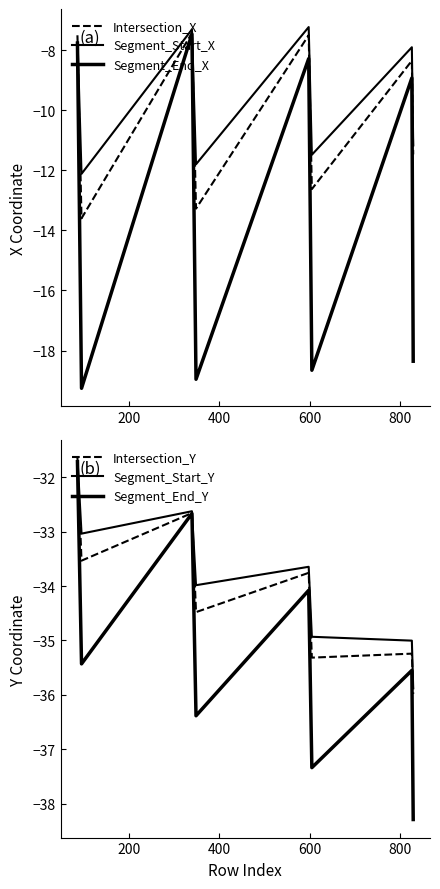

What is the average value of the Segment_Start_X series?

-9.6